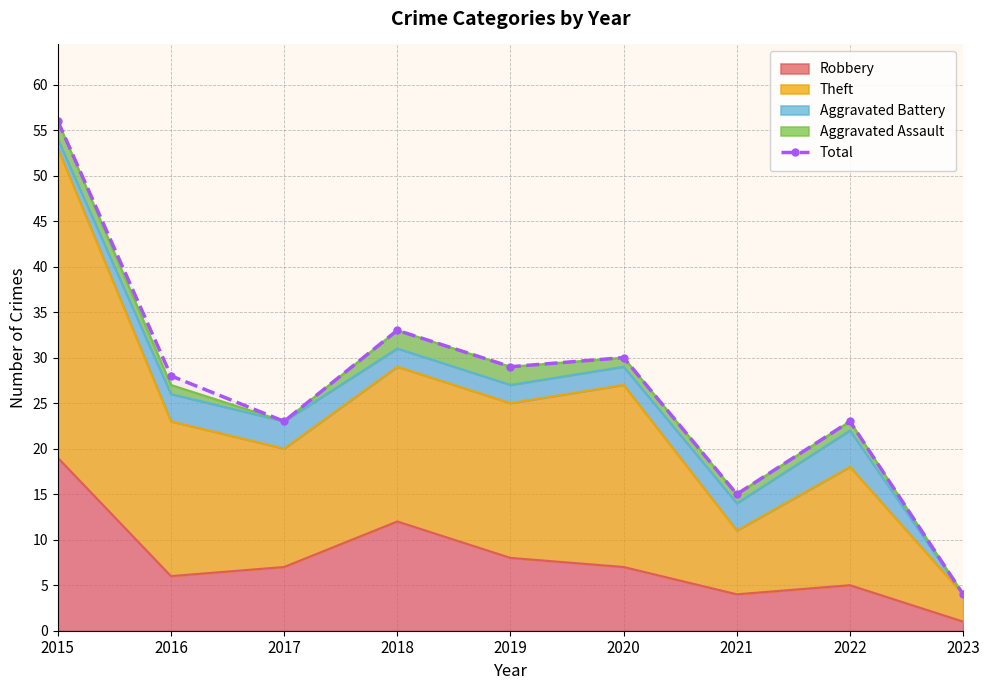

Approximately how many times larger is the value at 2018 compared to 2021?

2.2